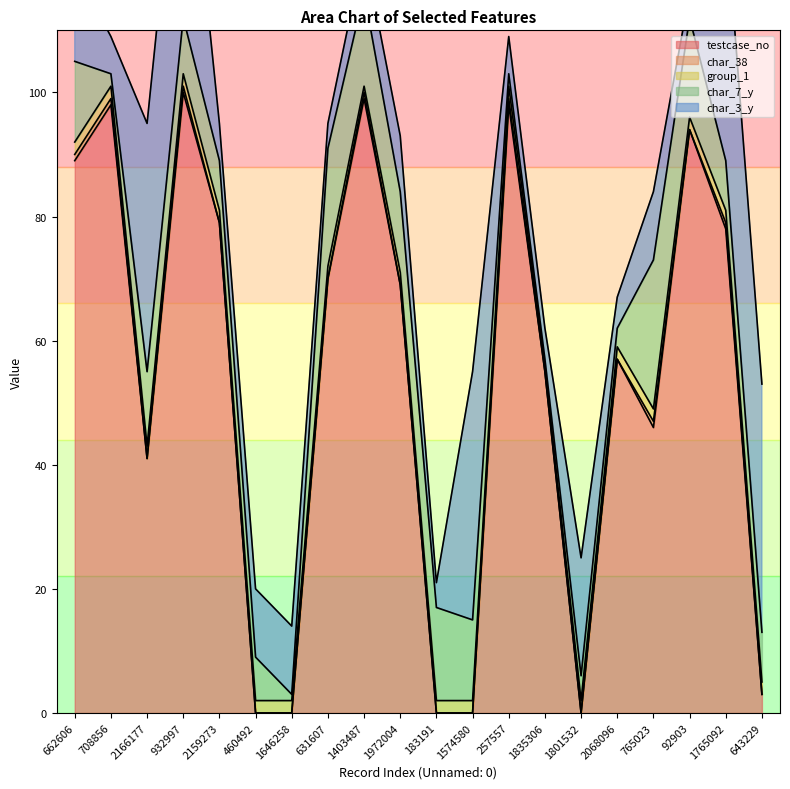

What is the sum of all testcase_no values?

1076